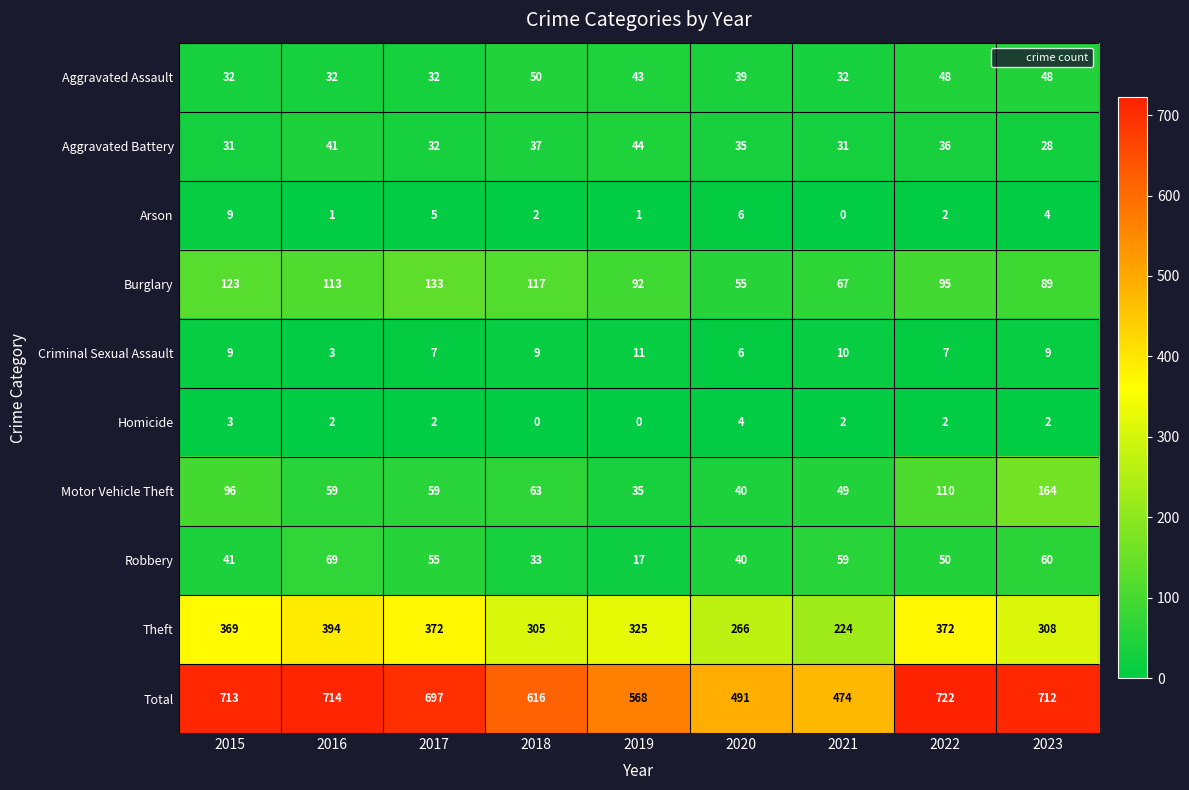

List the labels in order of Burglary value, smallest first.

2020, 2021, 2023, 2019, 2022, 2016, 2018, 2015, 2017